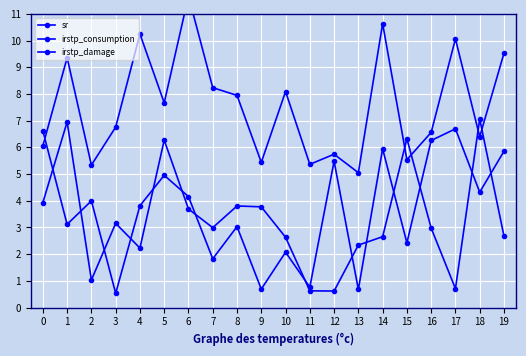

At how many categories does at least one series exceed 11?

1